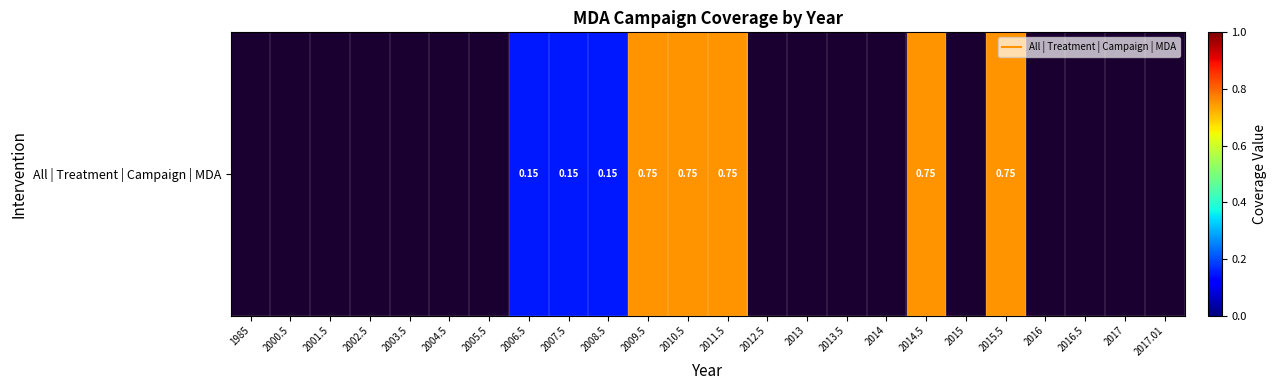

What is the change in value from 2003.5 to 2015.5?

+0.8